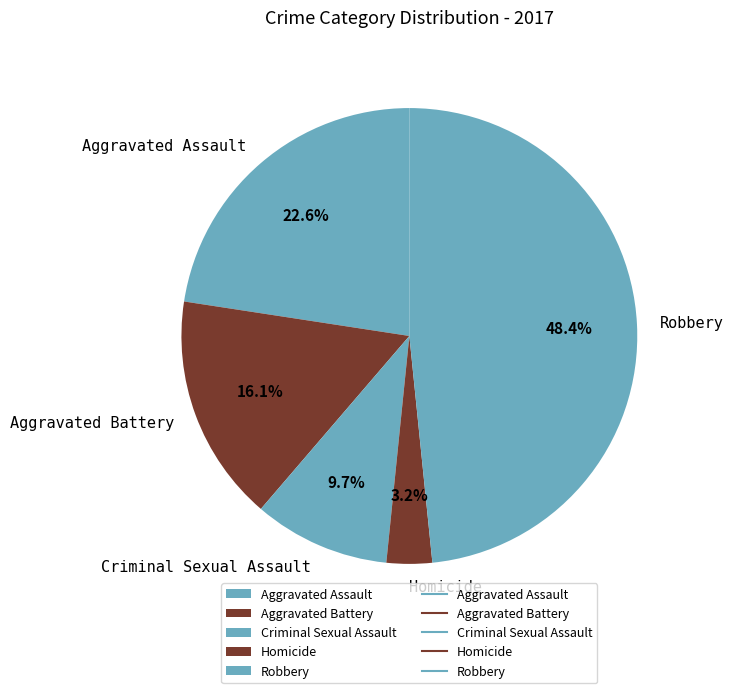

To the nearest percent, what is the difference between the Aggravated Battery and Aggravated Assault slice percentages?

6%